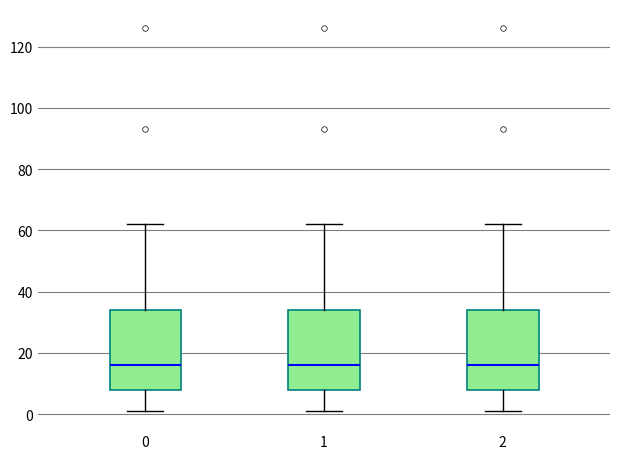

Reading left to right, read every box against the y-axis: the position of its median line, the range the box covers, and the ends of its whiskers. The values are not printed on the chart, so give them approximately, as read against the axis.

0: median 16, box 8 to 34, whiskers 2 to 62
1: median 16, box 8 to 34, whiskers 2 to 62
2: median 16, box 8 to 34, whiskers 2 to 62